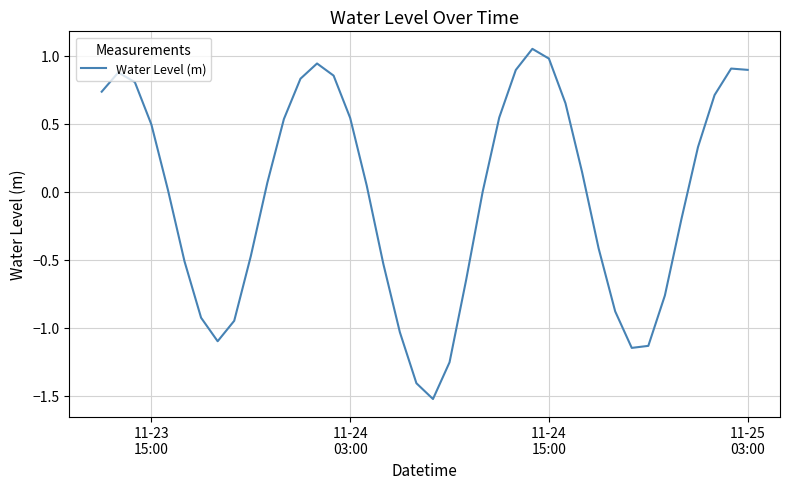

What is the difference between the maximum and minimum values?

2.6